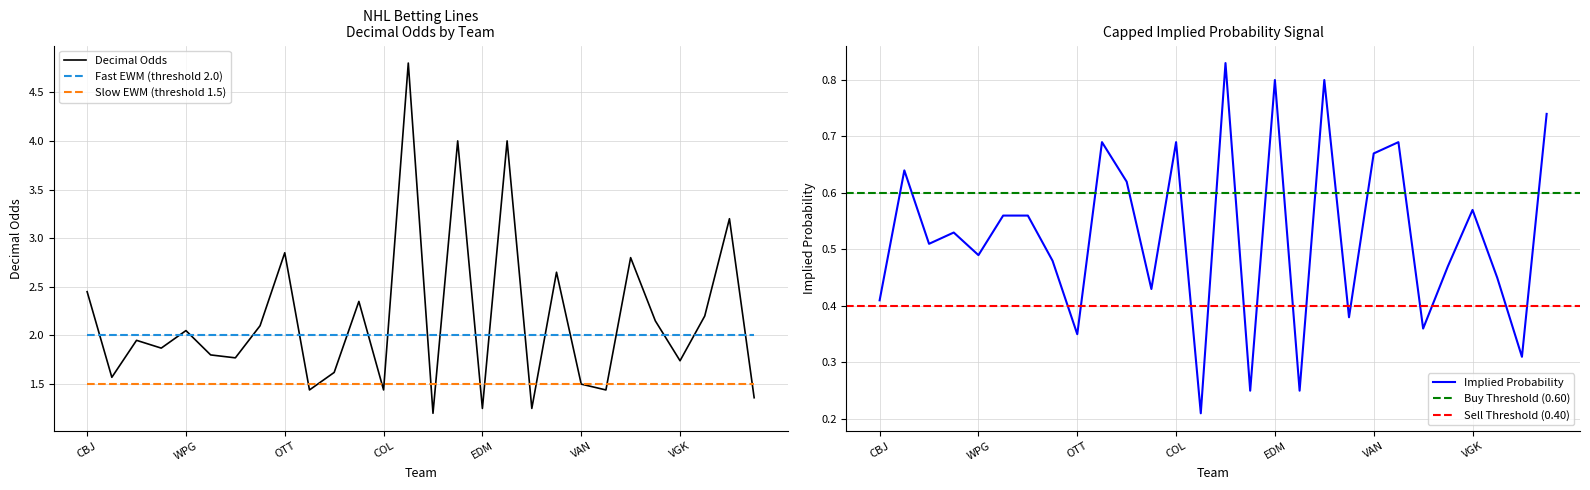

Reading left to right, list all the values displayed in this chart.

Decimal Odds: CBJ=2.5	DET=1.6	PIT=1.9	NJ=1.9	WPG=2.0	NYR=1.8	TOR=1.8	PHI=2.1	OTT=2.9	BOS=1.4	CAR=1.6	NYI=2.4	COL=1.4	SJ=4.8	NSH=1.2	MTL=4.0	EDM=1.2	CHI=4.0	LA=1.2	BUF=2.6	VAN=1.5	MIN=1.4	ANA=2.8	TB=2.1	VGK=1.7	WSH=2.2	ARI=3.2	DAL=1.4
Implied Probability: CBJ=0.4	DET=0.6	PIT=0.5	NJ=0.5	WPG=0.5	NYR=0.6	TOR=0.6	PHI=0.5	OTT=0.3	BOS=0.7	CAR=0.6	NYI=0.4	COL=0.7	SJ=0.2	NSH=0.8	MTL=0.2	EDM=0.8	CHI=0.2	LA=0.8	BUF=0.4	VAN=0.7	MIN=0.7	ANA=0.4	TB=0.5	VGK=0.6	WSH=0.5	ARI=0.3	DAL=0.7